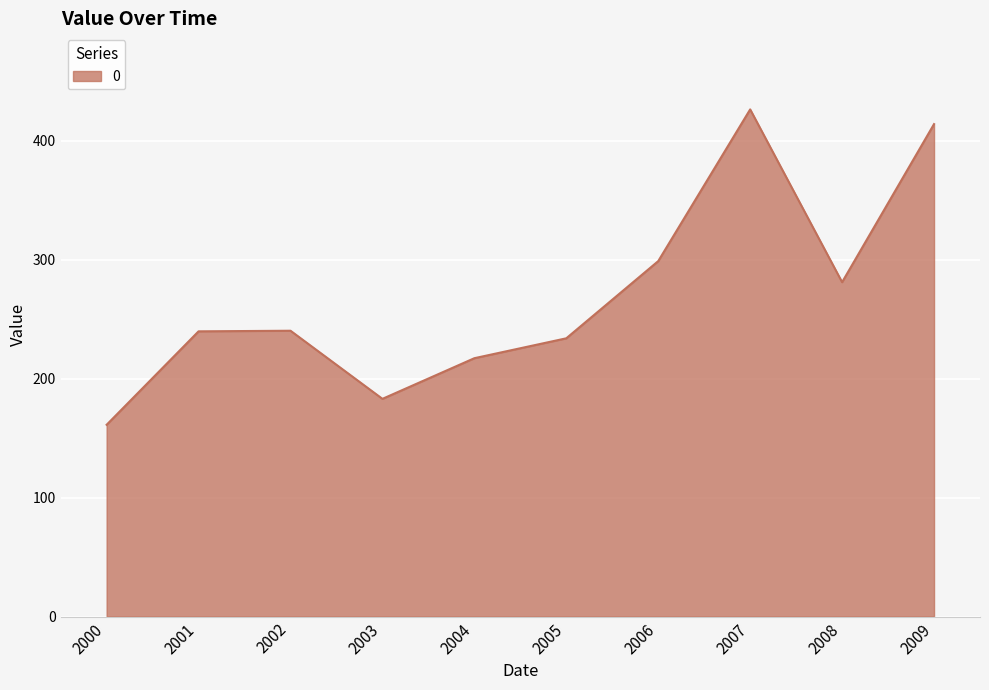

The value at 2004 is 217.1. True or false?

True